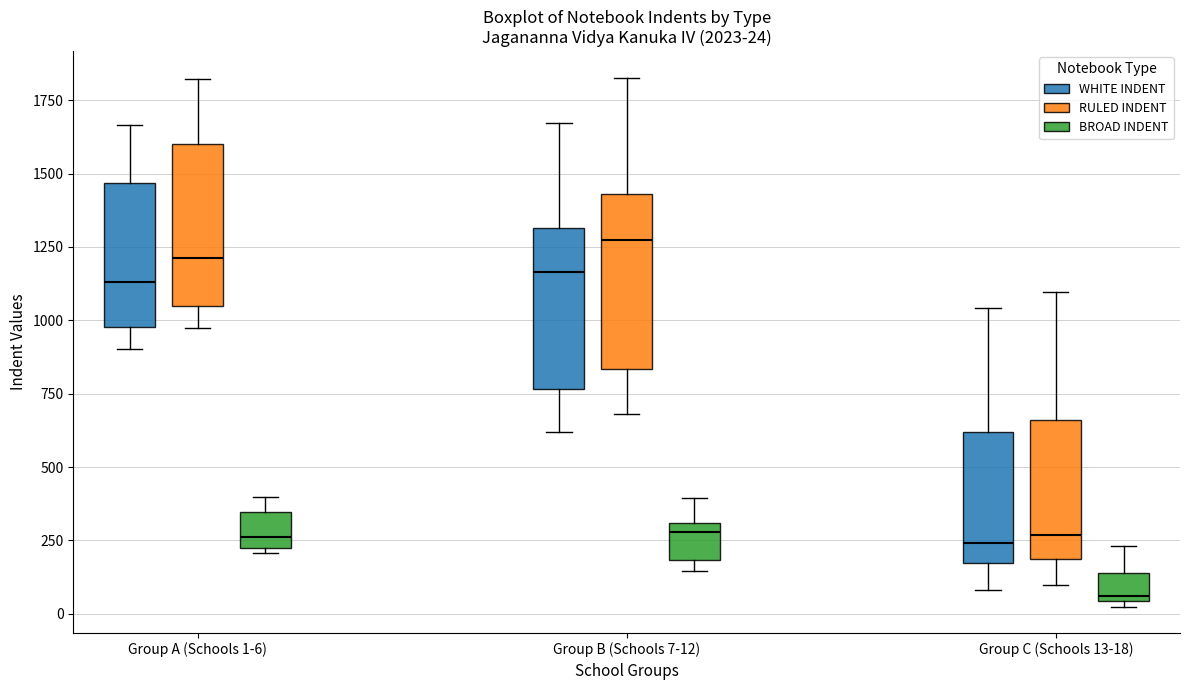

Which box has the highest median line?

Group B (Schools 7-12) (RULED INDENT)